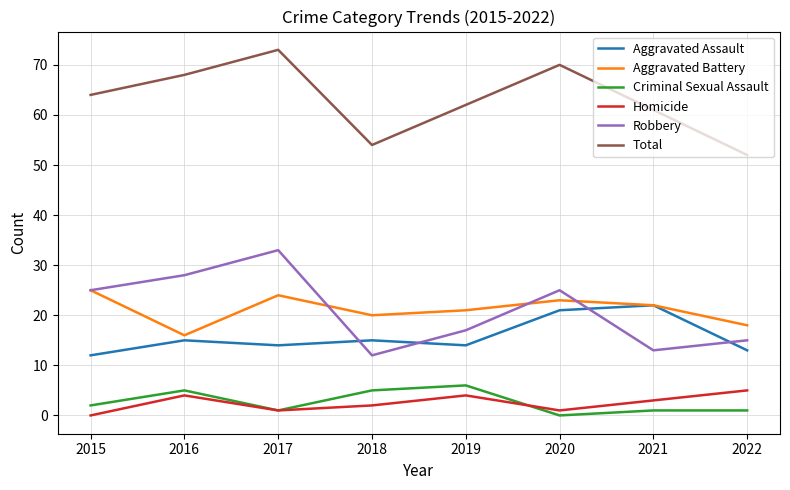

The Aggravated Assault series shows 11 at 2021. True or false?

False